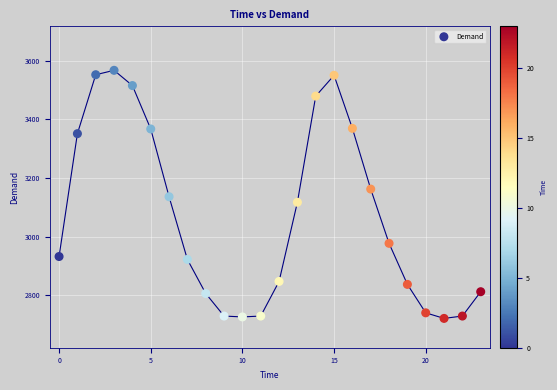

What is the range of Y values (max minus min)?

846